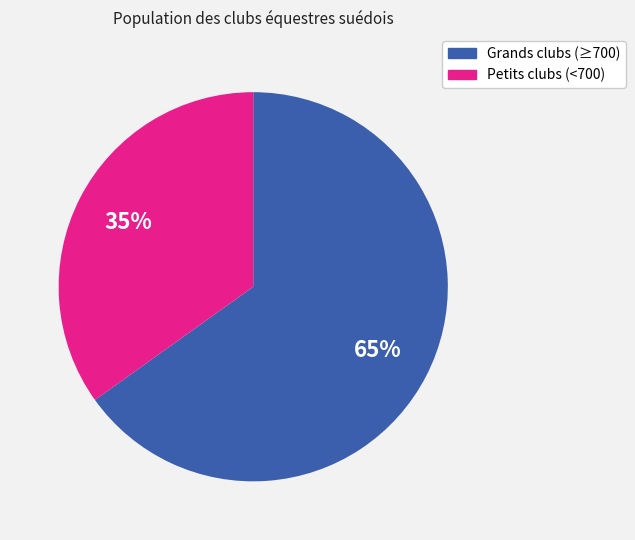

To the nearest percent, what is the average slice percentage?

50%